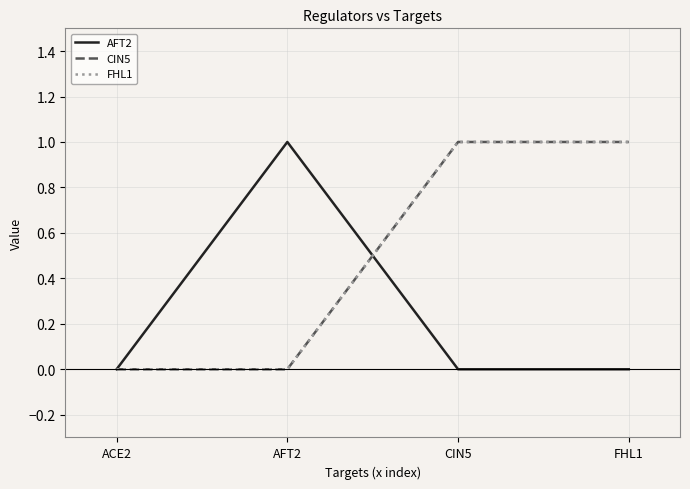

Reading left to right, list all the values displayed in this chart.

AFT2: 0	1	0	0
CIN5: 0	0	1	1
FHL1: 0	0	1	1